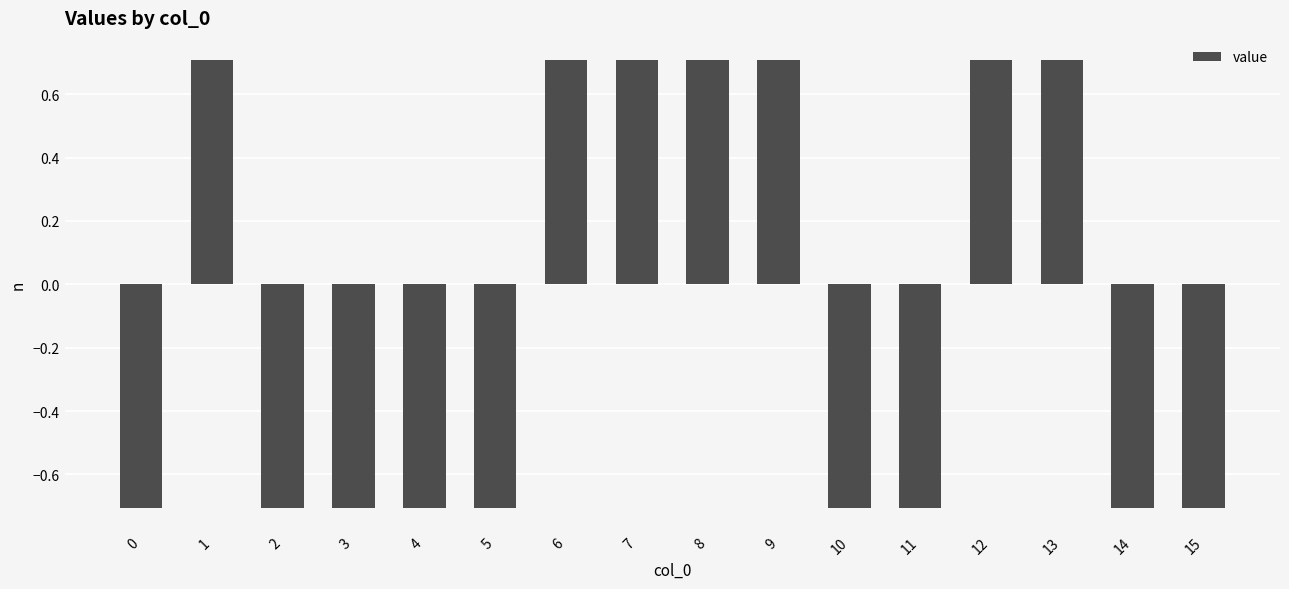

How many values are above zero?

7